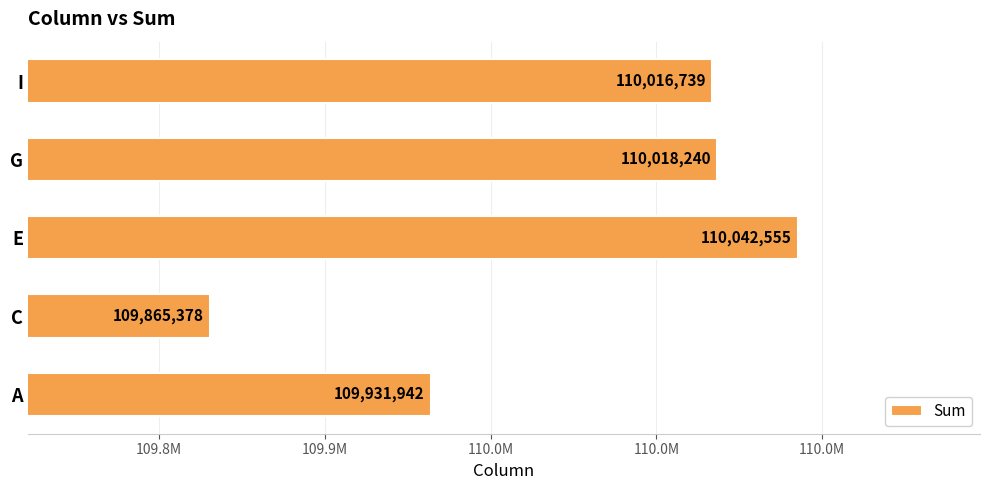

Does the chart contain any negative values?

No